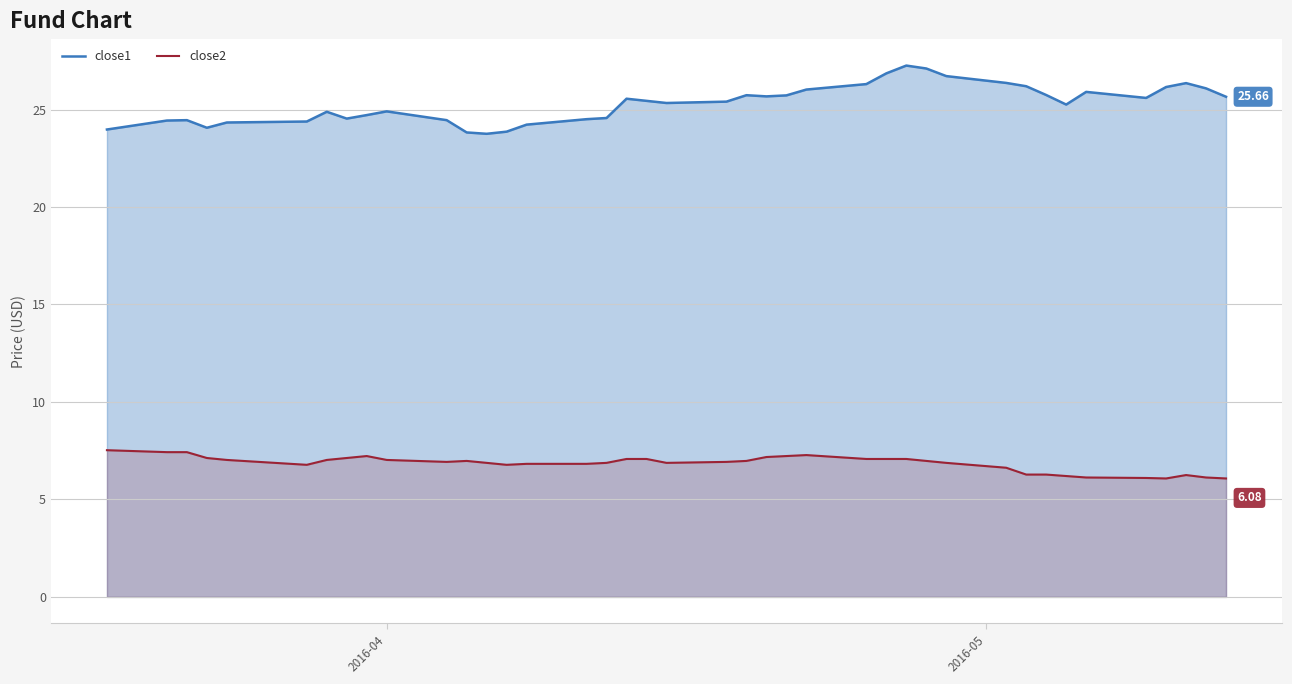

True or false: close1 and close2 intersect in this chart.

False